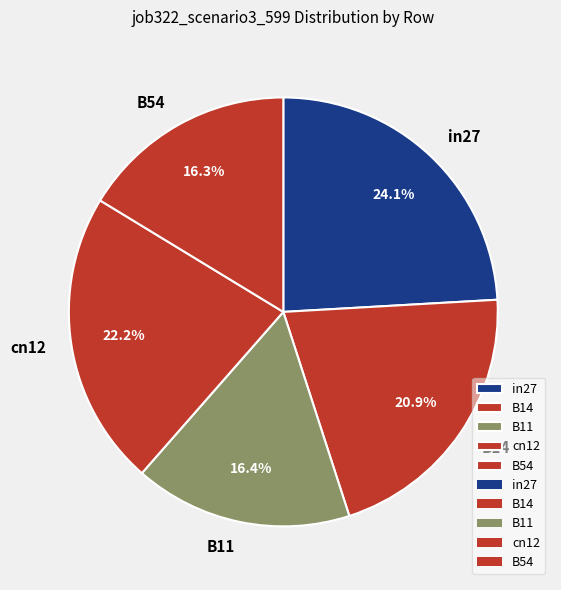

Does B11 represent more than half of the total?

No